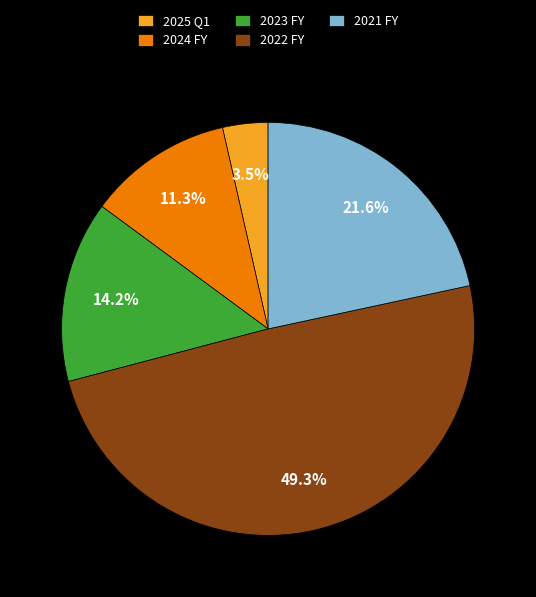

Does 2021 FY account for over 50% of the chart?

No